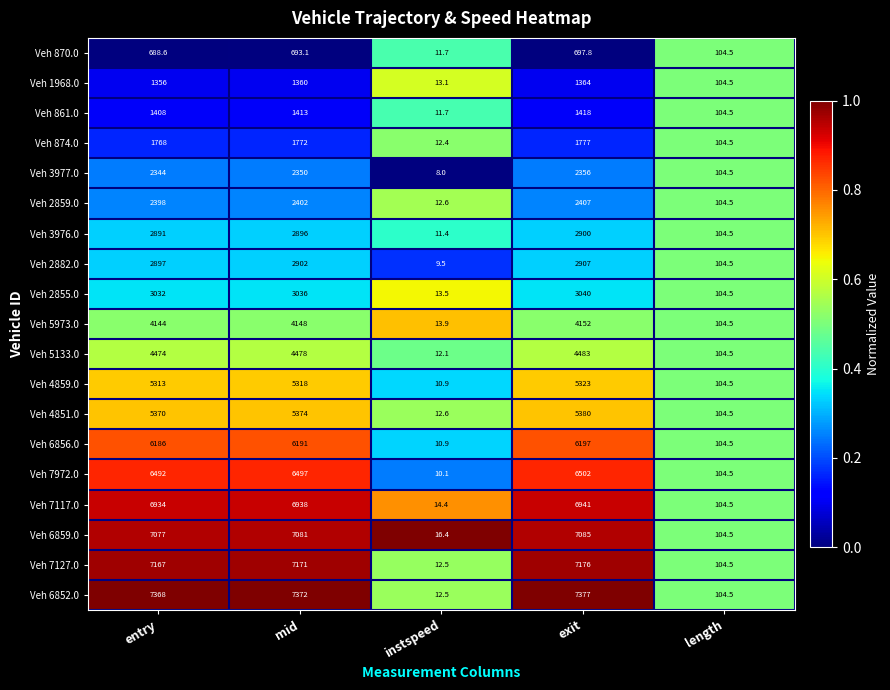

Where does the Veh 870.0 series first go above 688?

entry